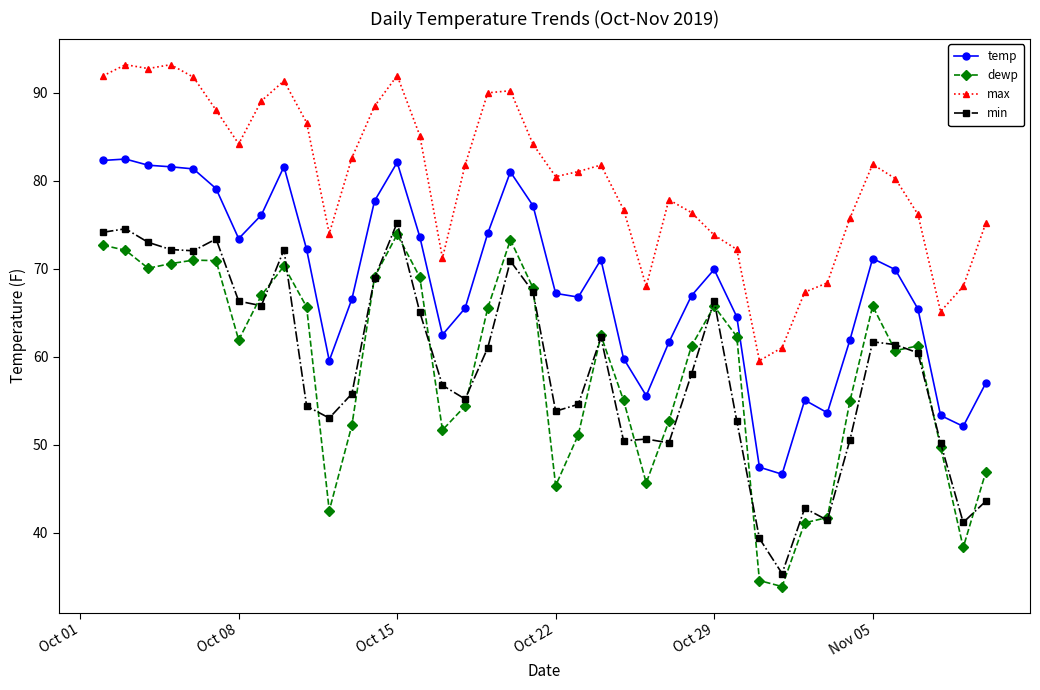

In dewp, how many points are higher than both neighbors (excluding endpoints)?

8